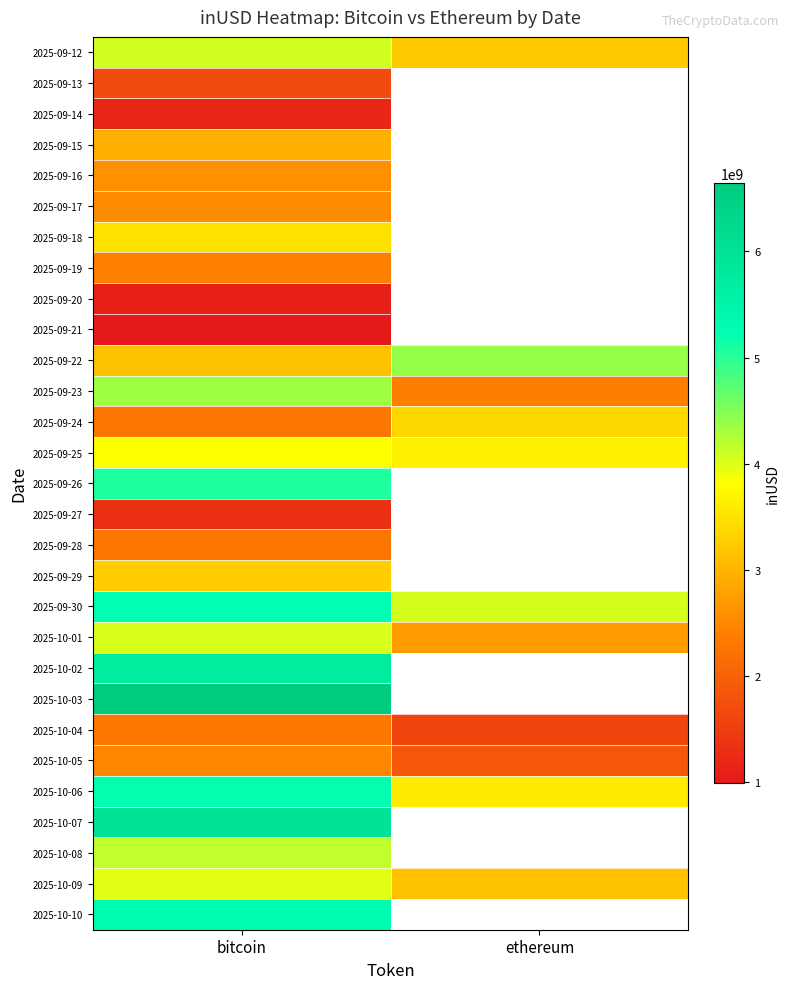

Which label corresponds to the largest value in the chart?

bitcoin